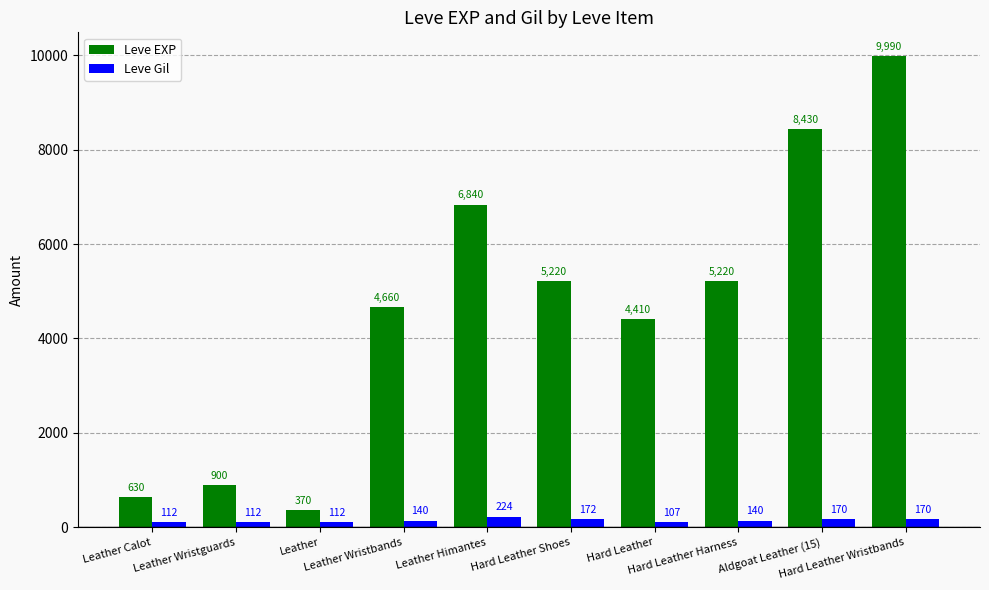

Is it true that Leve EXP equals 3035 at Hard Leather?

False